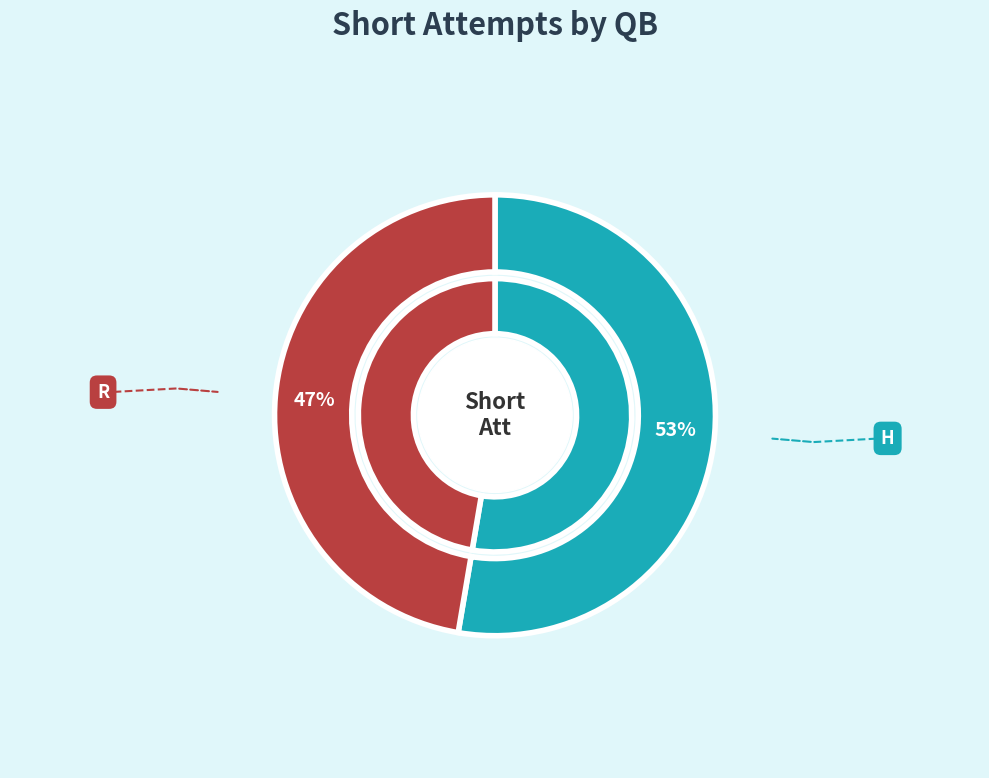

To the nearest percent, what is the combined percentage of R and H?

100%